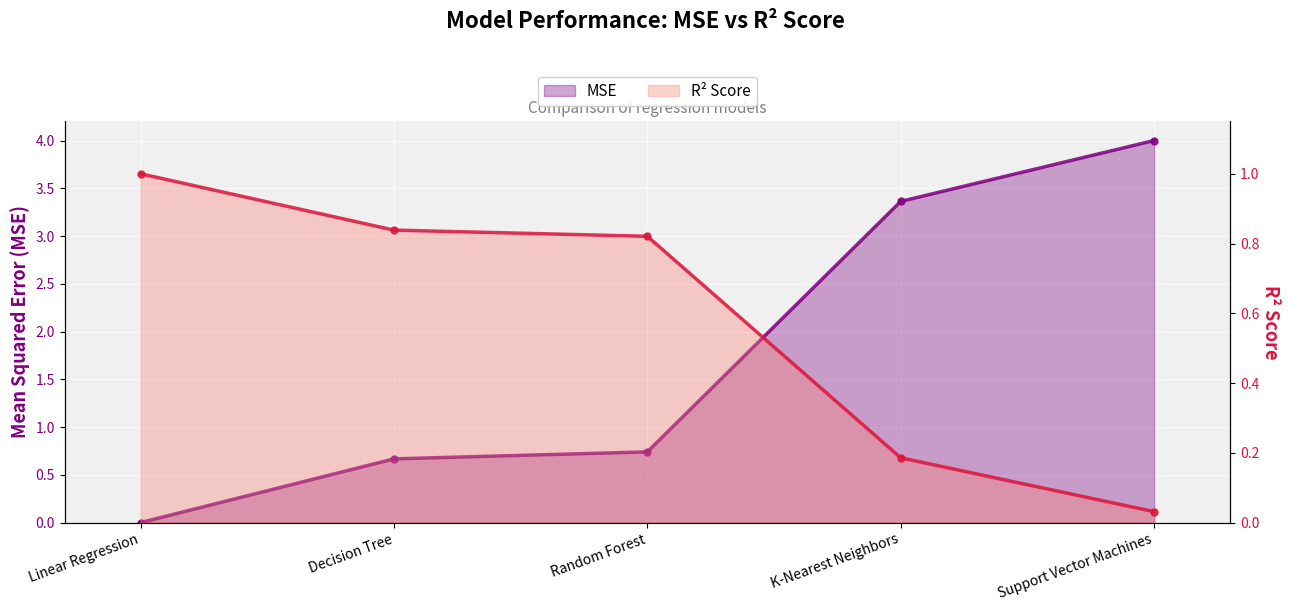

How many lines are shown in the chart?

2